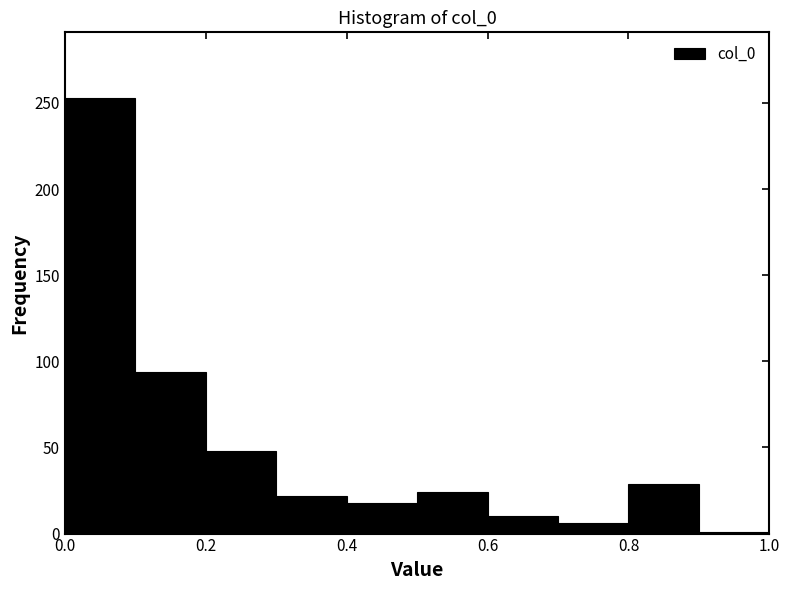

Reading left to right, list every bar in this chart as the range it spans on the x-axis followed by its height. The values are not printed on the chart, so give them approximately, as read against the axis.

0.0 to 0.1: 255
0.1 to 0.2: 95
0.2 to 0.3: 50
0.3 to 0.4: 20
0.4 to 0.5: 20
0.5 to 0.6: 25
0.6 to 0.7: 10
0.7 to 0.8: 5
0.8 to 0.9: 30
0.9 to 1.0: under 5